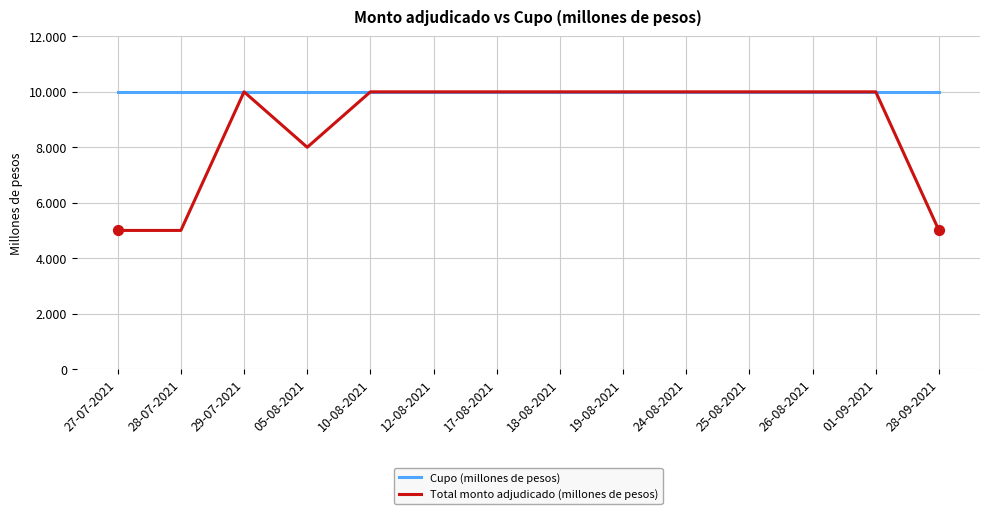

Is the value of Total monto adjudicado (millones de pesos) at 27-07-2021 greater than the value of Cupo (millones de pesos) at 01-09-2021?

No